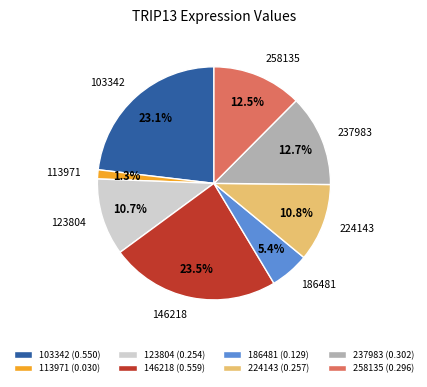

Which has a higher value, 224143 (0.257) or 113971 (0.030)?

224143 (0.257)